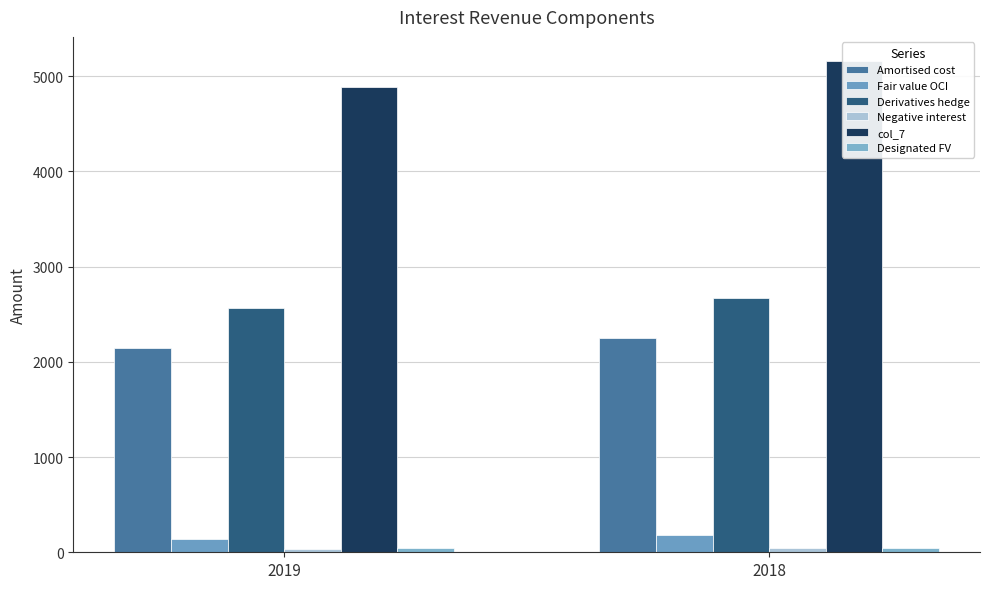

What is the spread (max minus min) of values at 2018?

5110